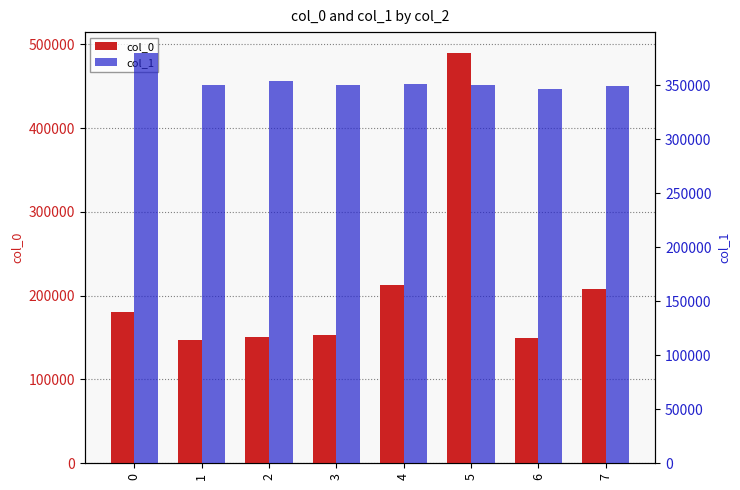

True or false: col_0 has a value of 207586.5 at 7.

True